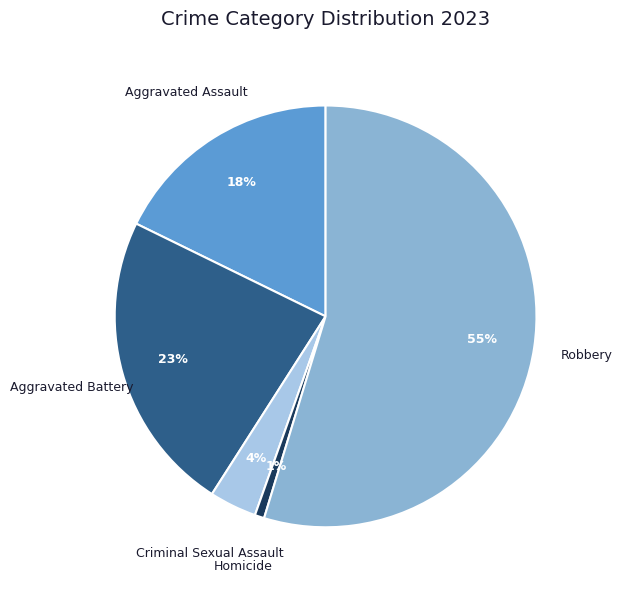

Combined, do Homicide and Criminal Sexual Assault account for over 50%?

No